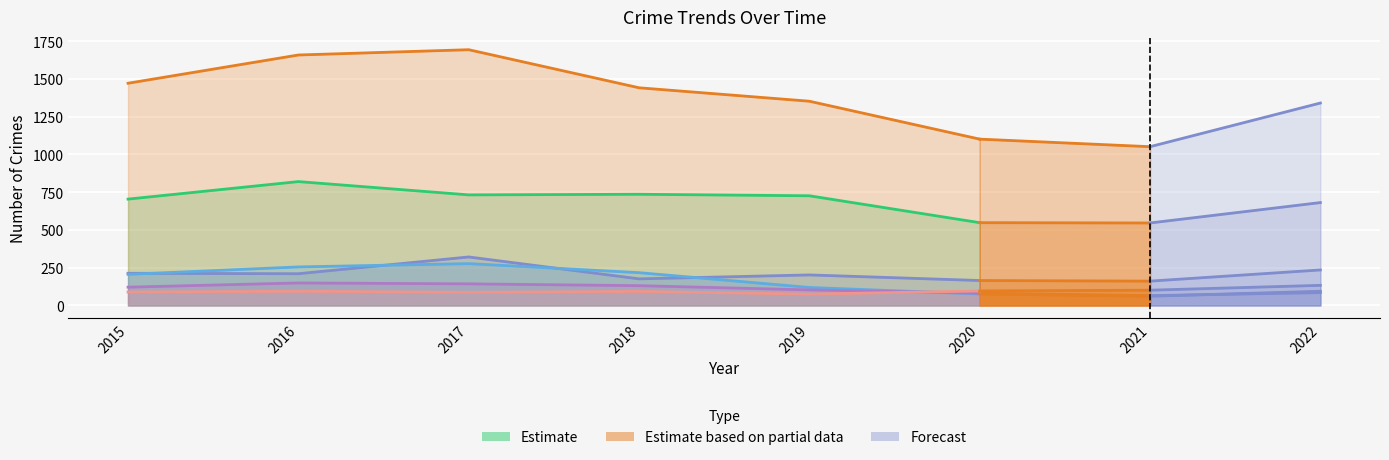

In Estimate, how many points are lower than both neighbors (excluding endpoints)?

1